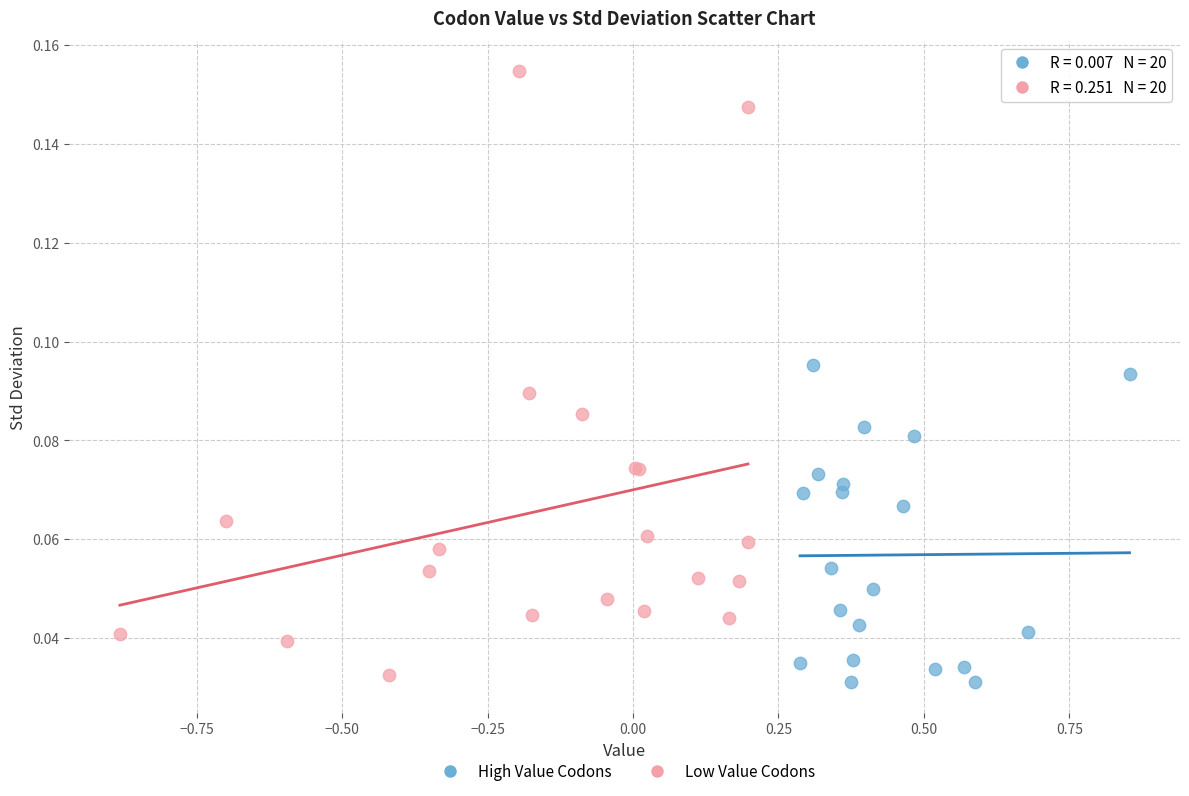

What are all the series names shown in the legend?

High Value Codons, Low Value Codons